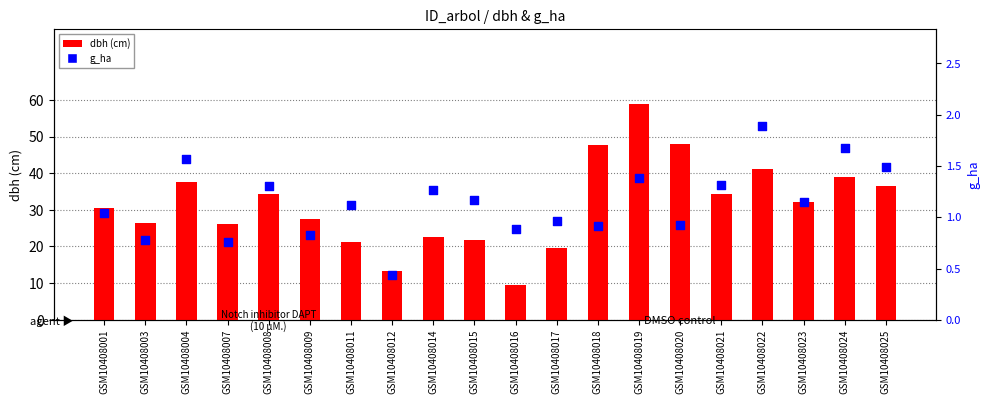

Which series has the largest Y range (max minus min)?

dbh (cm)